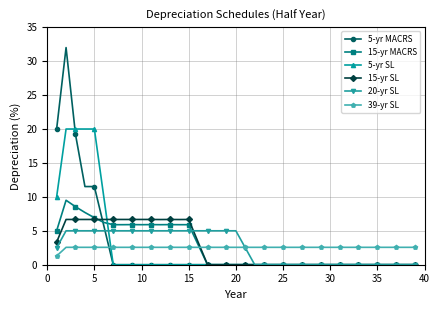

List the series in order of their peak value, lowest first.

39-yr SL, 20-yr SL, 15-yr SL, 15-yr MACRS, 5-yr SL, 5-yr MACRS